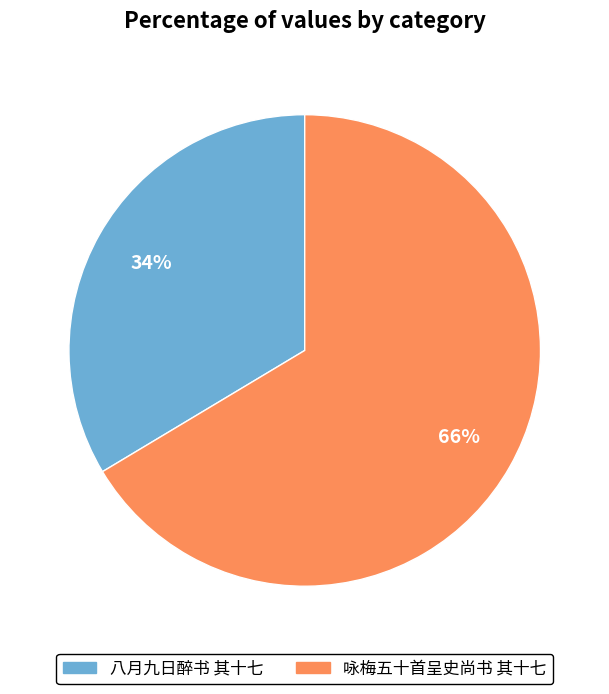

The 咏梅五十首呈史尚书 其十七 slice represents 66% of the pie. True or false?

True